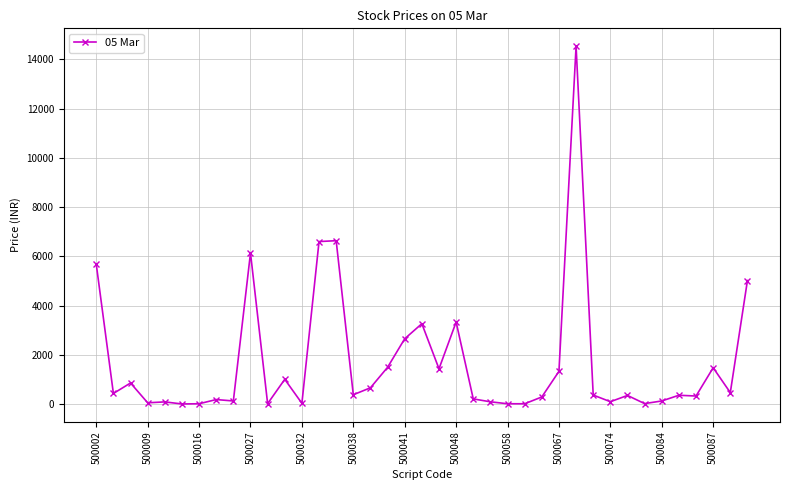

What is the maximum value shown in the chart?

14528.0